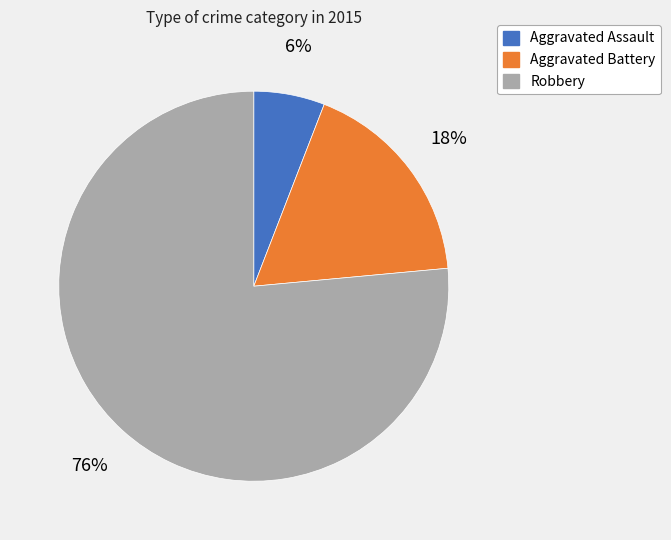

Is it true that Aggravated Assault is 6% of the pie?

True